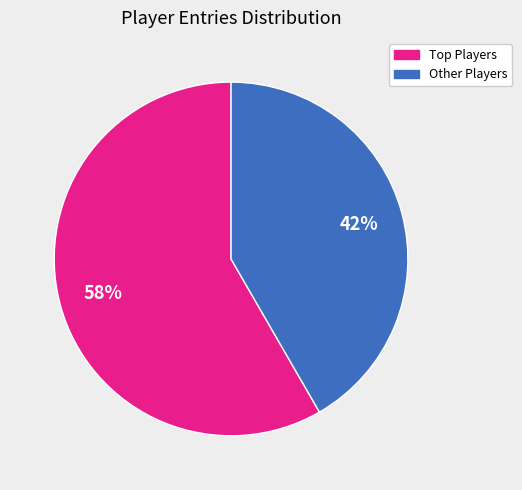

To the nearest percent, what is the average slice percentage?

50%